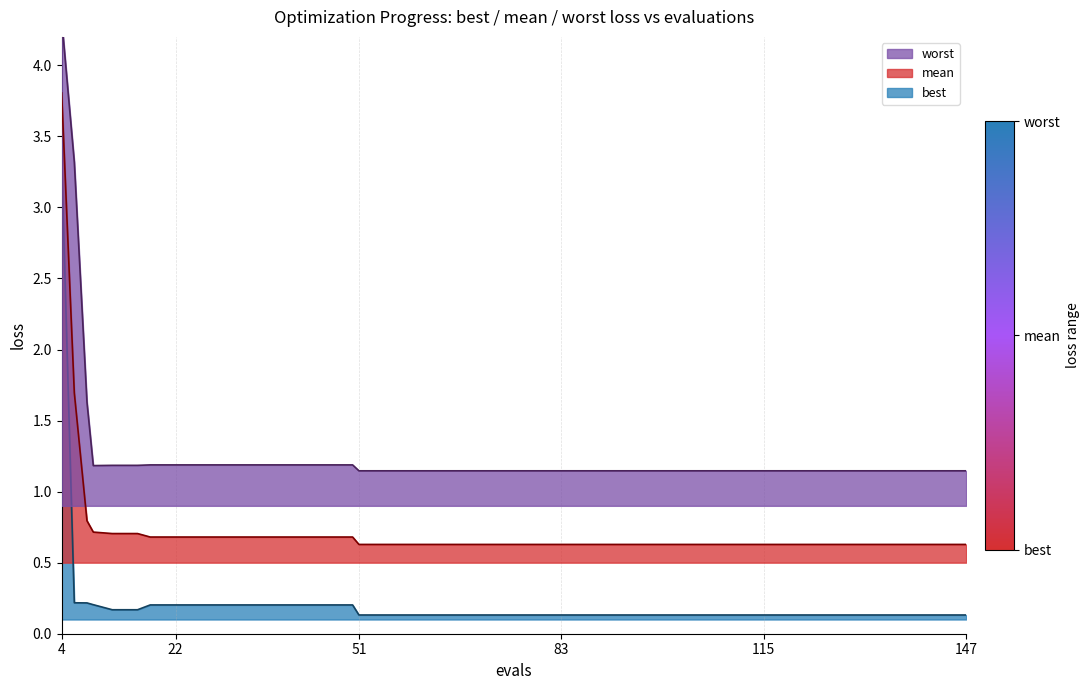

True or false: best has a value of 0.1 at 115.

True